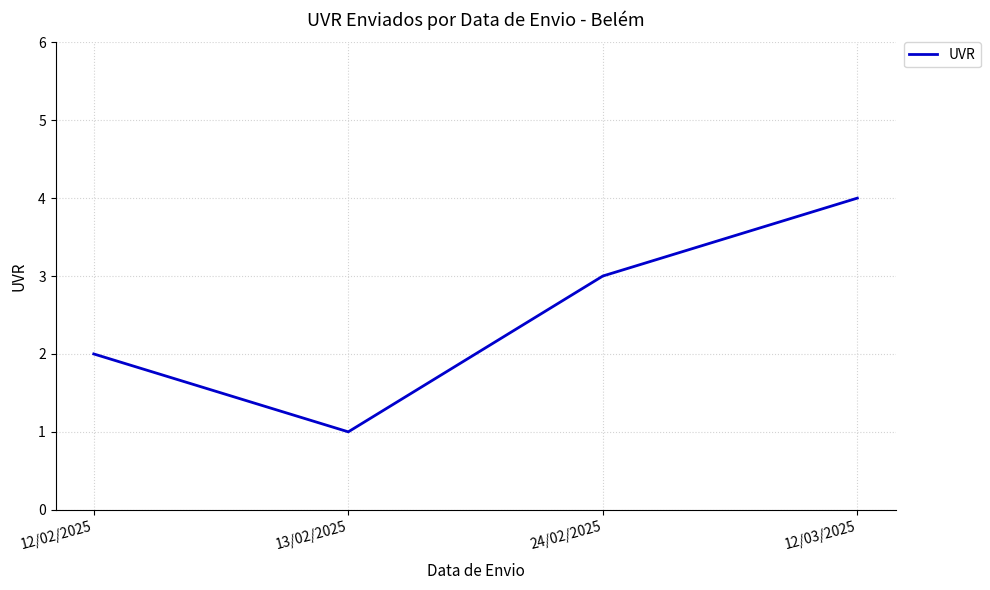

Count the values in the range 2 to 4.

3